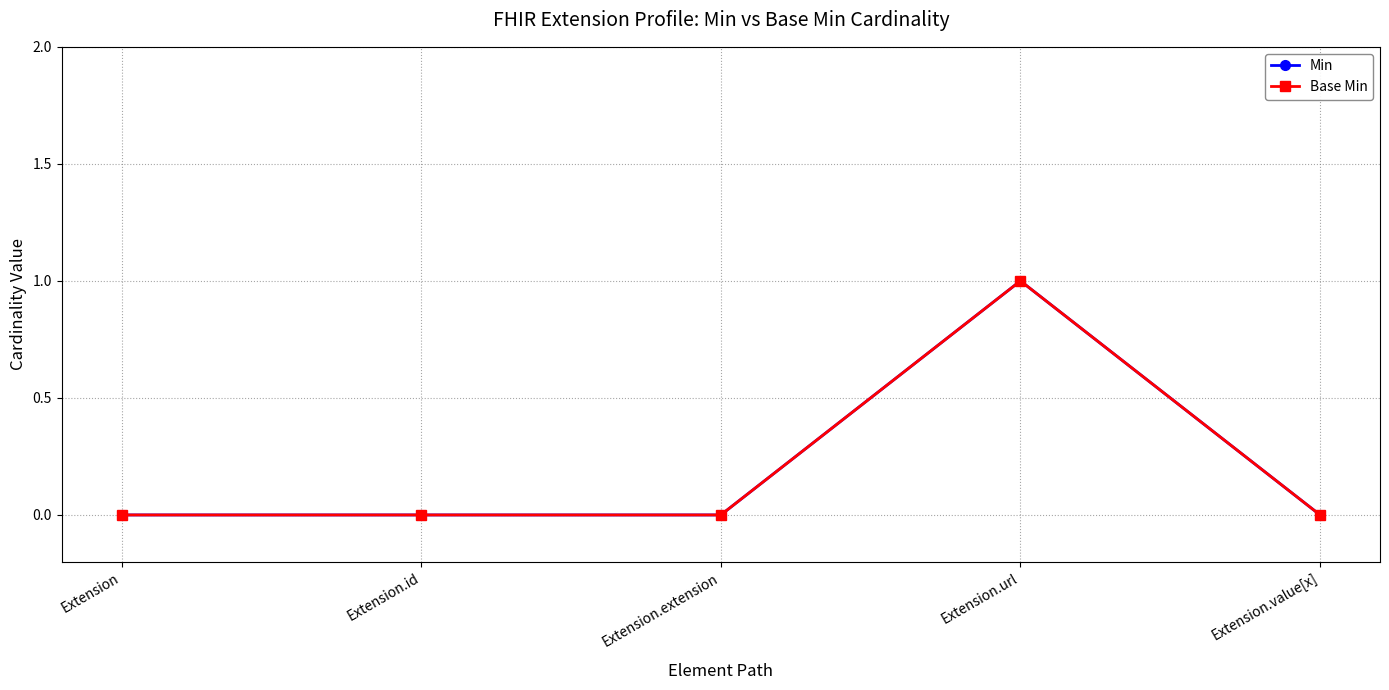

True or false: Base Min and Min intersect in this chart.

False